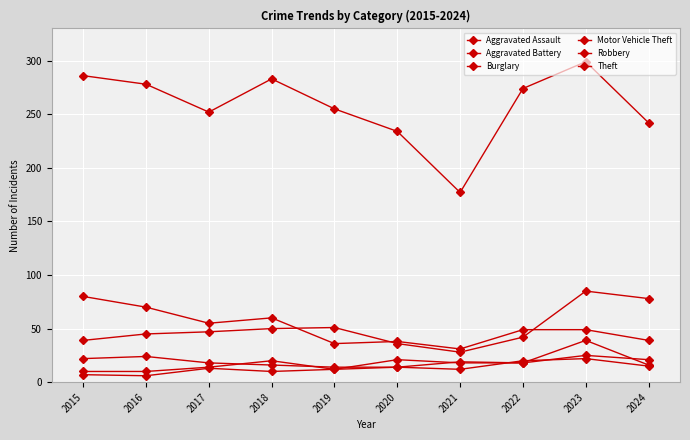

List the labels in order of Robbery value, largest first.

2023, 2016, 2015, 2021, 2017, 2022, 2018, 2024, 2019, 2020